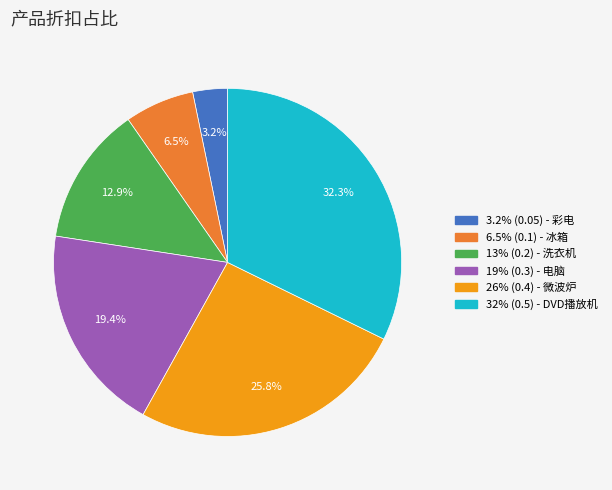

Does any single category account for the majority?

No